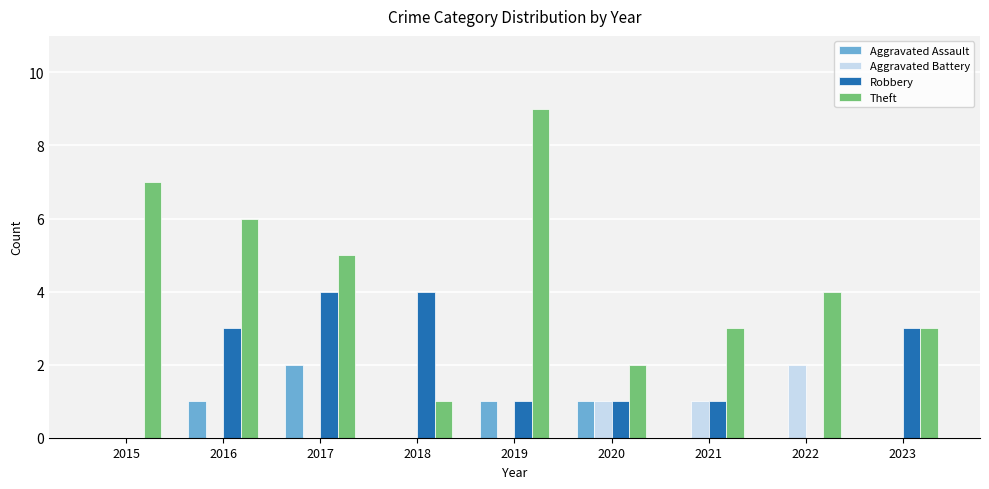

Reading left to right, extract all data points from this chart.

Aggravated Assault: 2015=0	2016=1	2017=2	2018=0	2019=1	2020=1	2021=0	2022=0	2023=0
Aggravated Battery: 2015=0	2016=0	2017=0	2018=0	2019=0	2020=1	2021=1	2022=2	2023=0
Robbery: 2015=0	2016=3	2017=4	2018=4	2019=1	2020=1	2021=1	2022=0	2023=3
Theft: 2015=7	2016=6	2017=5	2018=1	2019=9	2020=2	2021=3	2022=4	2023=3